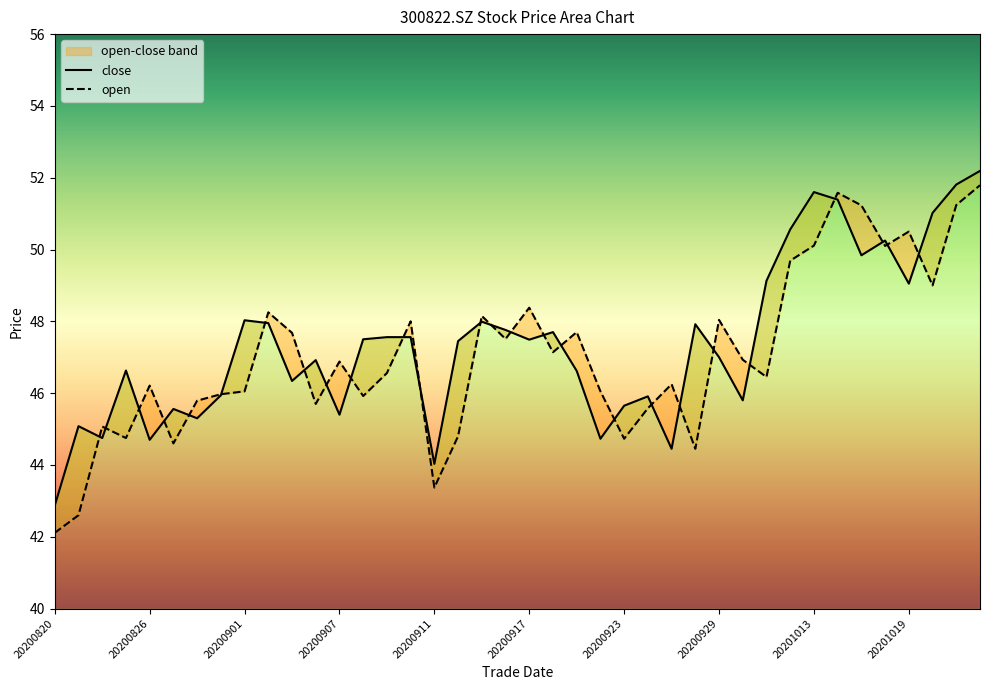

Between 20200902 and 20200925, which series saw the biggest shift?

close